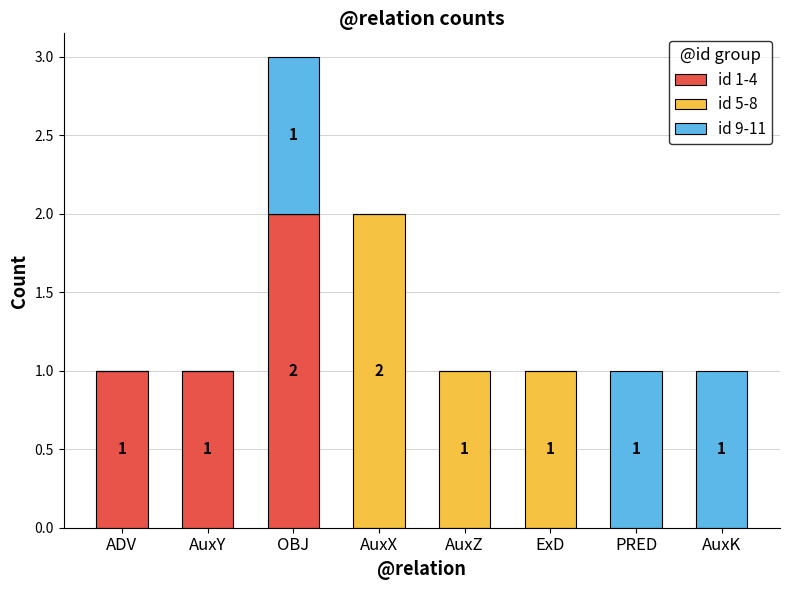

The value of id 1-4 at AuxY is 0. True or false?

False